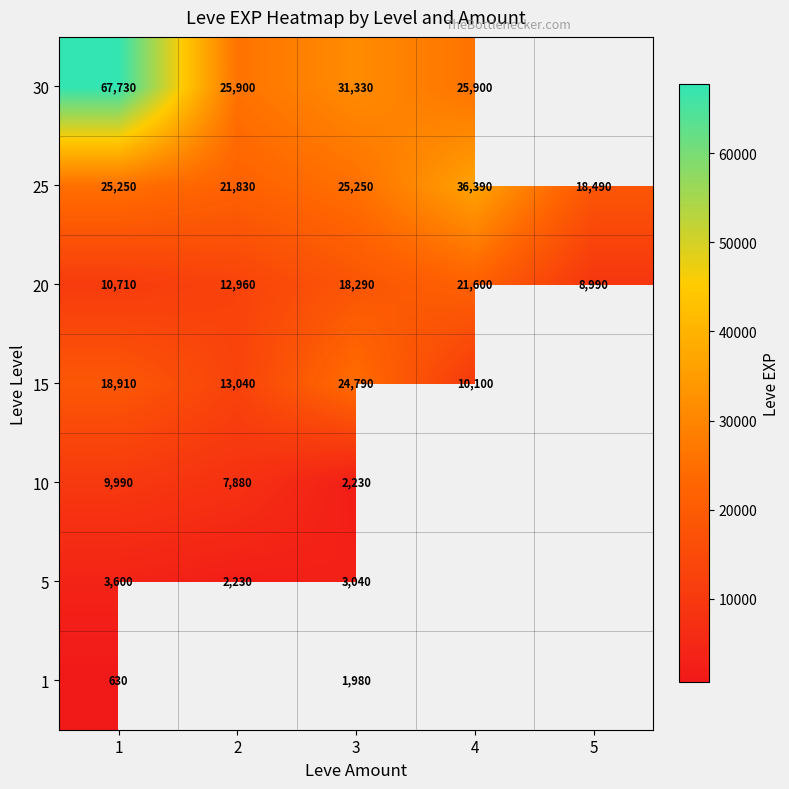

At 3, list the series in order from largest to smallest.

30, 25, 15, 20, 5, 10, 1